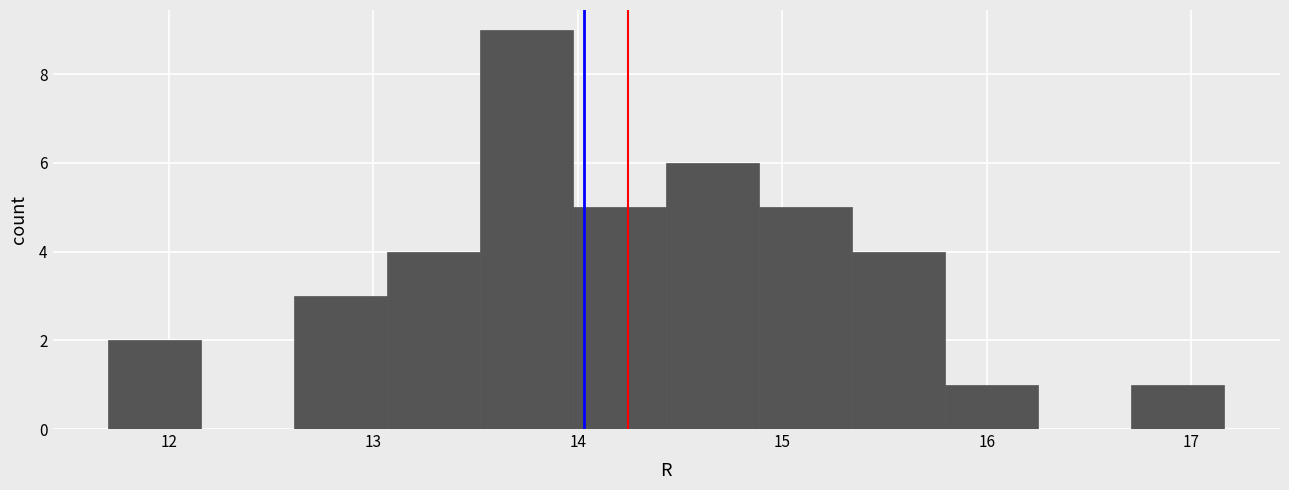

How tall is the bar that spans 15.3 to 15.8 on the x-axis? Neither the bar edges nor the heights are printed on the chart, so give them approximately, as read against the axes.

4